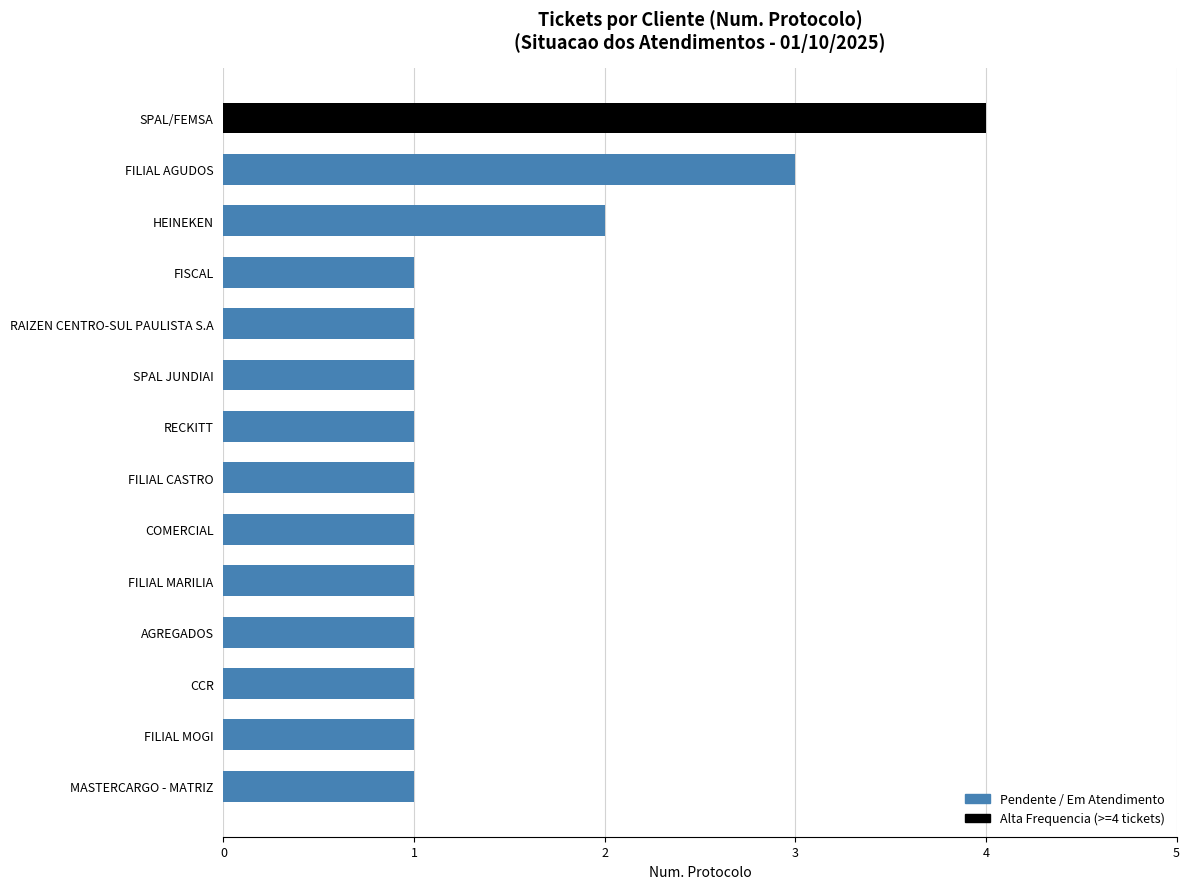

The value at SPAL JUNDIAI is 1. True or false?

True